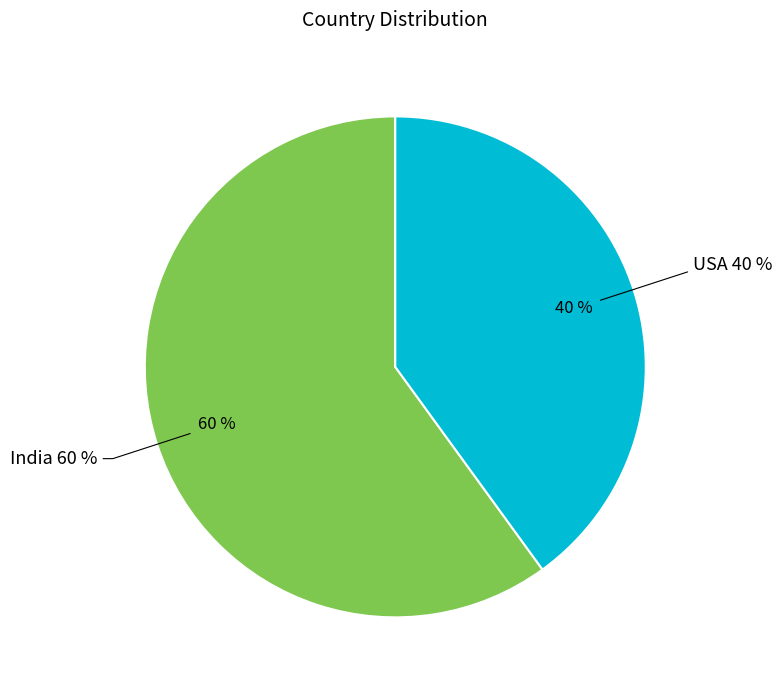

To the nearest percent, what portion does India represent?

60%